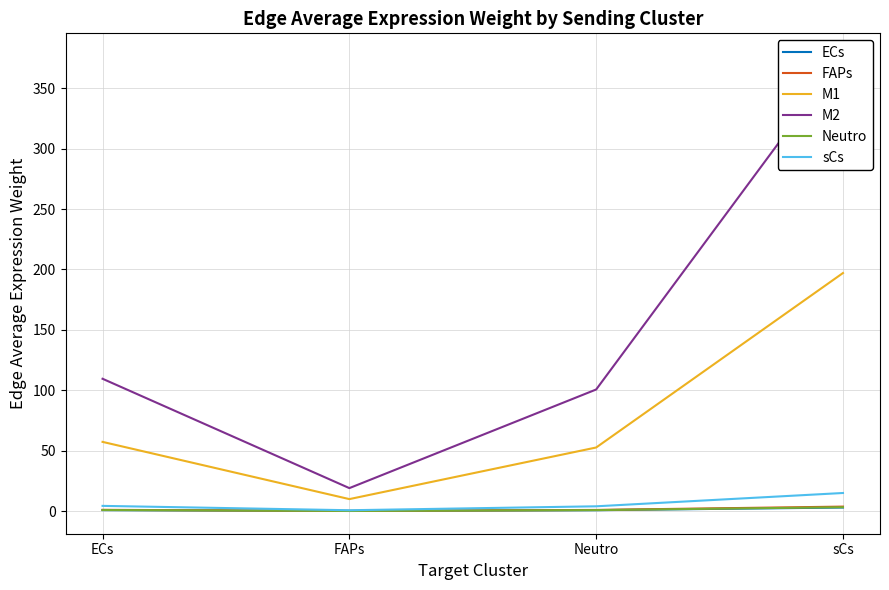

What is the difference between the sCs values at sCs and ECs?

10.7